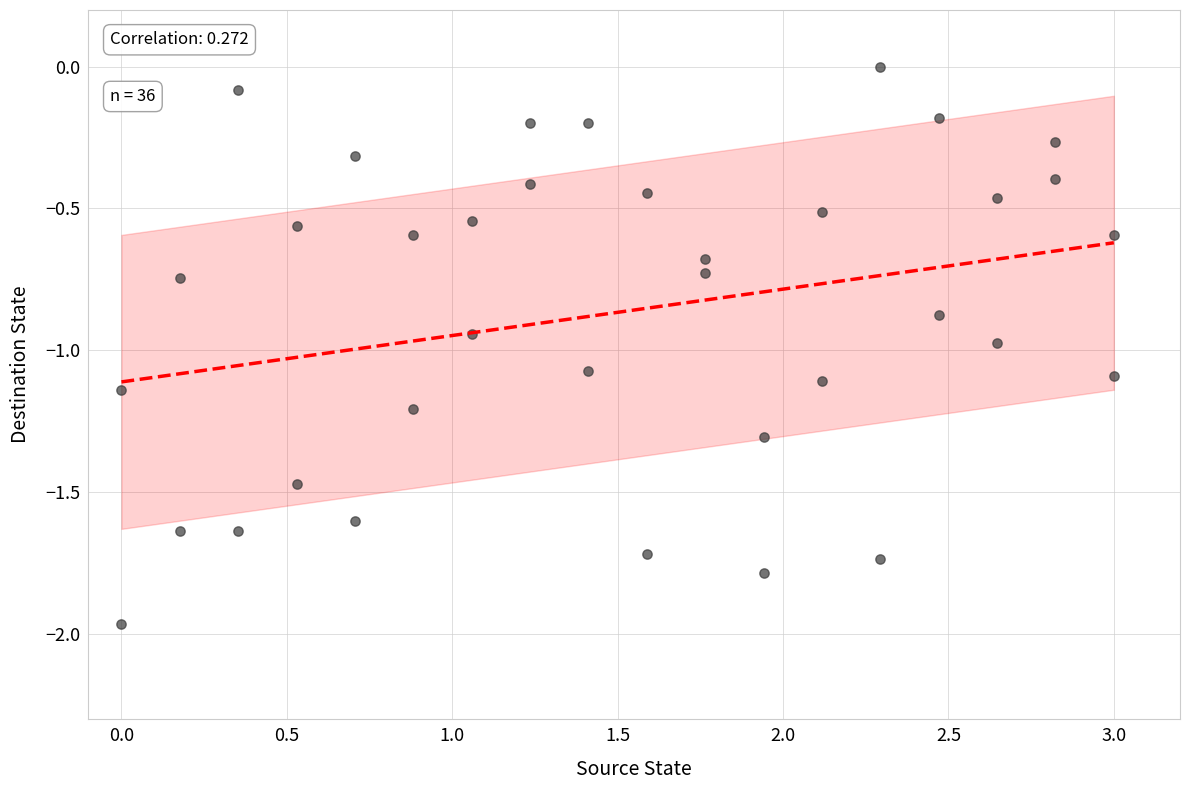

What is the range of X values (max minus min)?

3.0